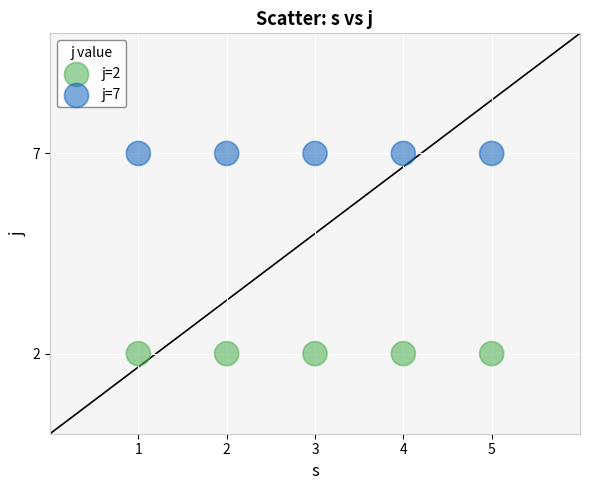

Which series reaches the maximum Y coordinate?

j=7